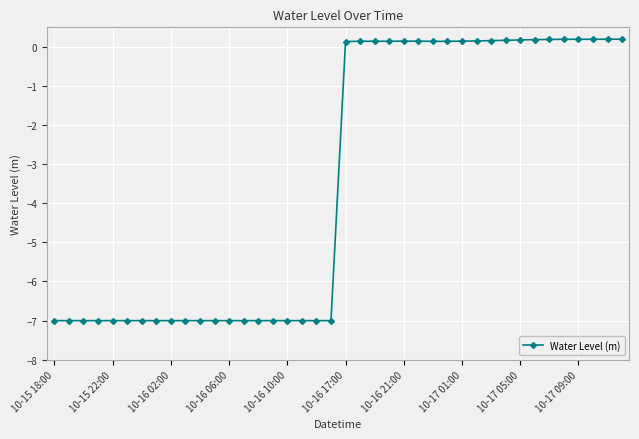

True or false: there are more than 1 points higher than both neighbors.

True